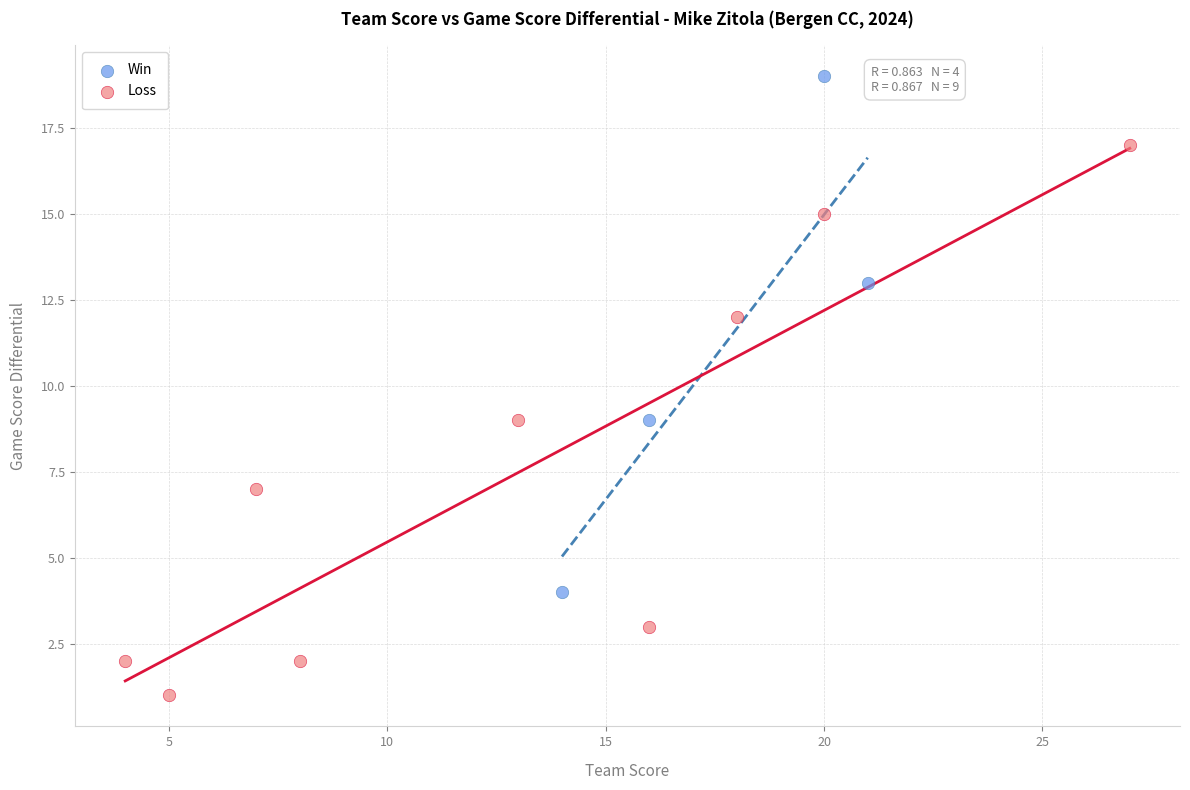

Which series reaches the minimum Y coordinate?

Loss